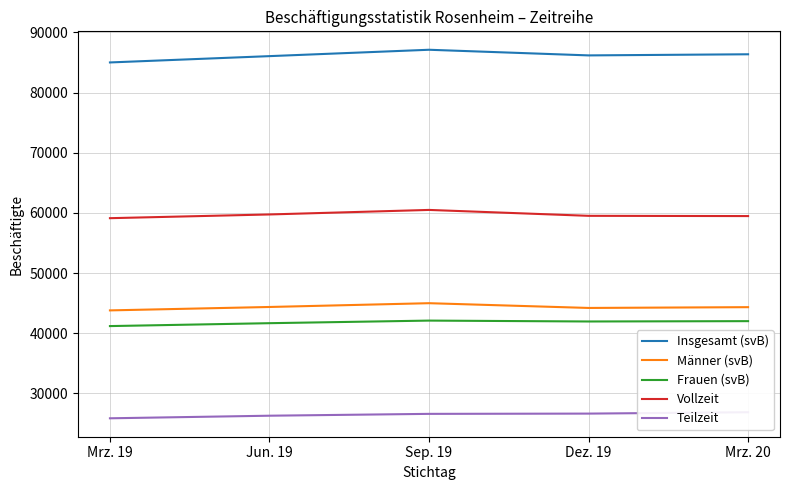

What is the difference between the Teilzeit values at Dez. 19 and Jun. 19?

350